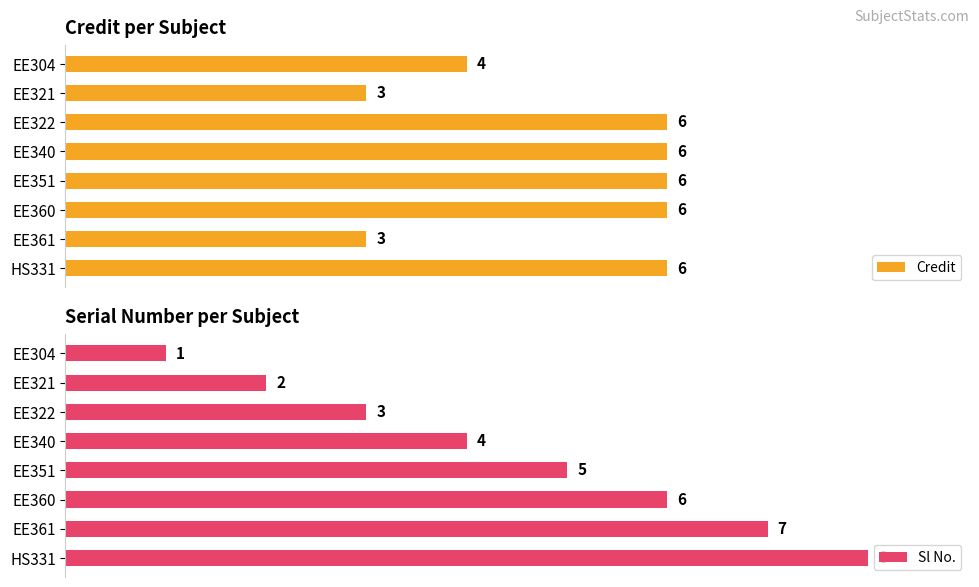

Count the Credit values in the range 4 to 6.

6